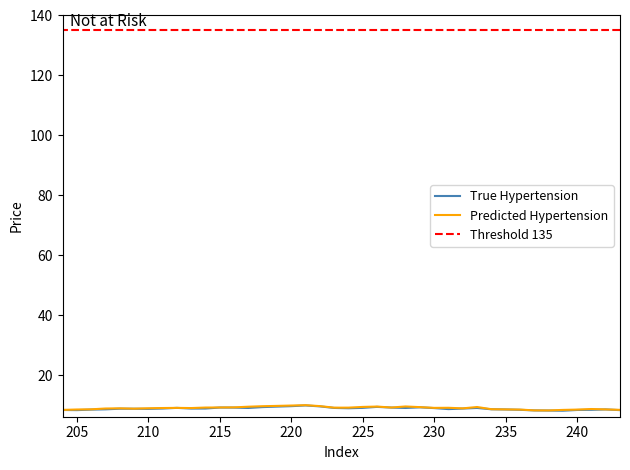

Reading right to left, what are all the values shown in this chart?

True Hypertension: 8.4	8.4	8.5	8.6	8.8	8.8	8.8	8.9	9.1	8.9	8.9	9.2	9.2	9.1	9.4	9.5	9.7	9.9	9.6	9.1	9.0	9.1	9.4	9.2	9.1	9.3	9.0	8.7	8.9	9.1	8.6	8.6	8.5	8.3	8.2	8.2	8.4	8.5	8.6	8.4
Predicted Hypertension: 8.4	8.6	8.6	8.9	9.0	8.8	9.0	9.1	9.1	9.1	9.2	9.2	9.3	9.5	9.7	9.8	9.9	10.0	9.7	9.2	9.2	9.4	9.6	9.2	9.6	9.4	9.1	9.1	8.9	9.4	8.7	8.6	8.5	8.3	8.3	8.4	8.5	8.7	8.6	8.4
Threshold 135: 135.0	135.0	135.0	135.0	135.0	135.0	135.0	135.0	135.0	135.0	135.0	135.0	135.0	135.0	135.0	135.0	135.0	135.0	135.0	135.0	135.0	135.0	135.0	135.0	135.0	135.0	135.0	135.0	135.0	135.0	135.0	135.0	135.0	135.0	135.0	135.0	135.0	135.0	135.0	135.0